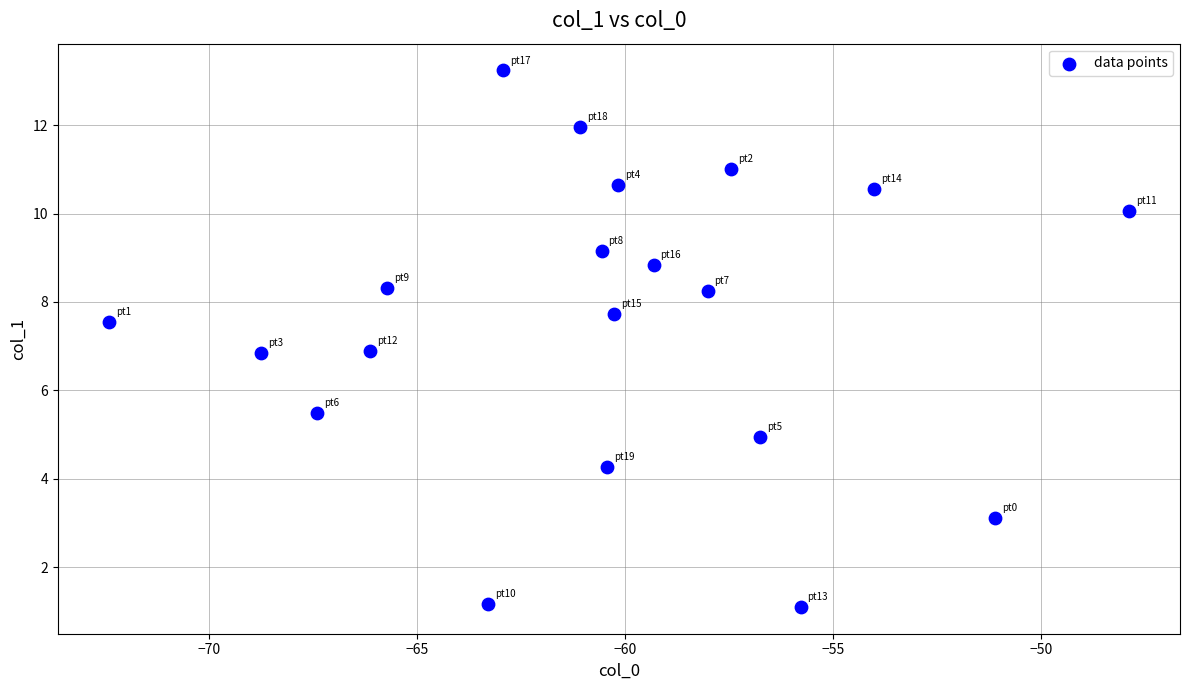

What is the range of X values (max minus min)?

24.5